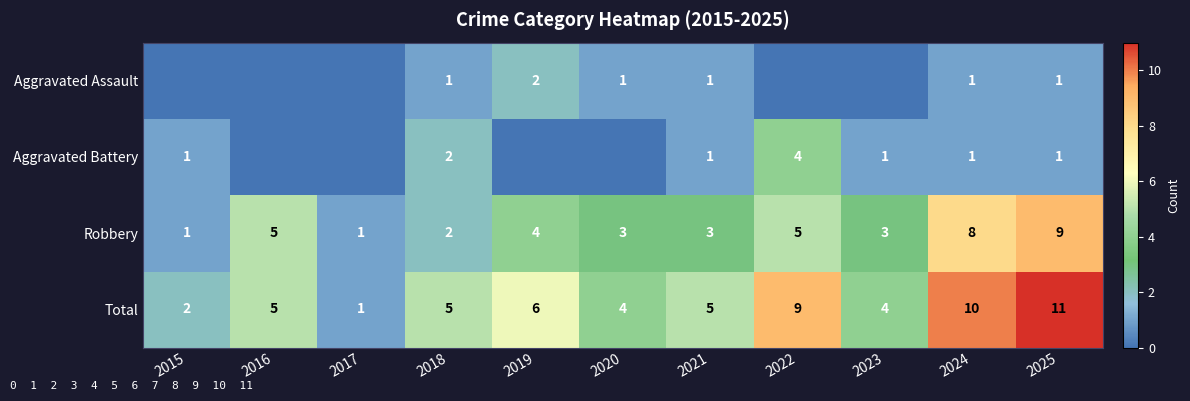

Between 2018 and 2025, which series saw the biggest shift?

Robbery